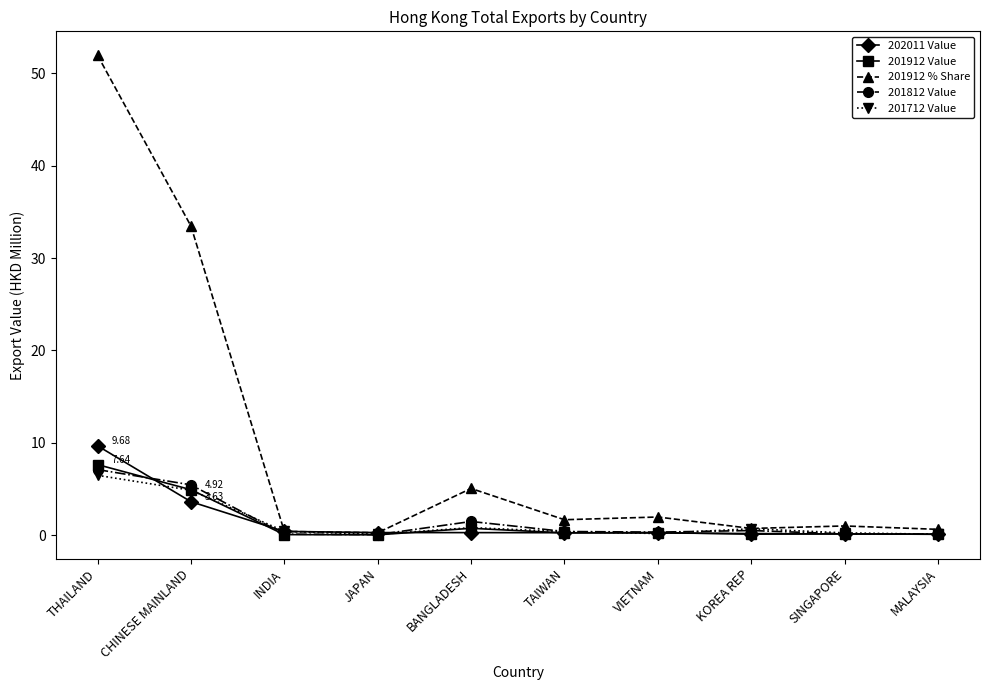

Which series has the largest range (max minus min)?

201912 % Share